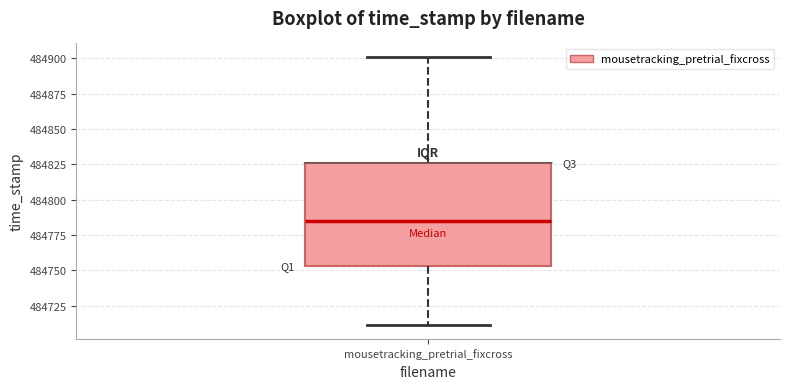

Transcribe this box plot: give where the median line is, the range the box spans, and where the two whiskers end, as read against the y-axis. The values are not printed on the chart, so give them approximately, as read against the axis.

median 484785, box 484755 to 484825, whiskers 484710 to 484900